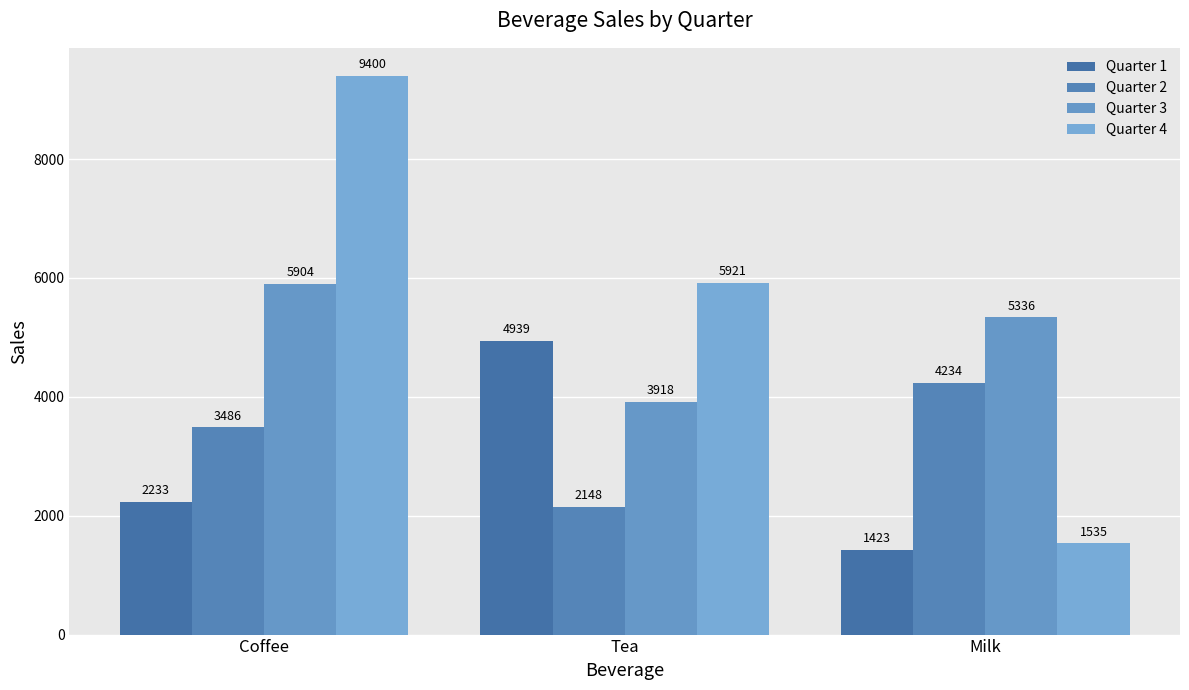

Does the chart contain any negative values?

No